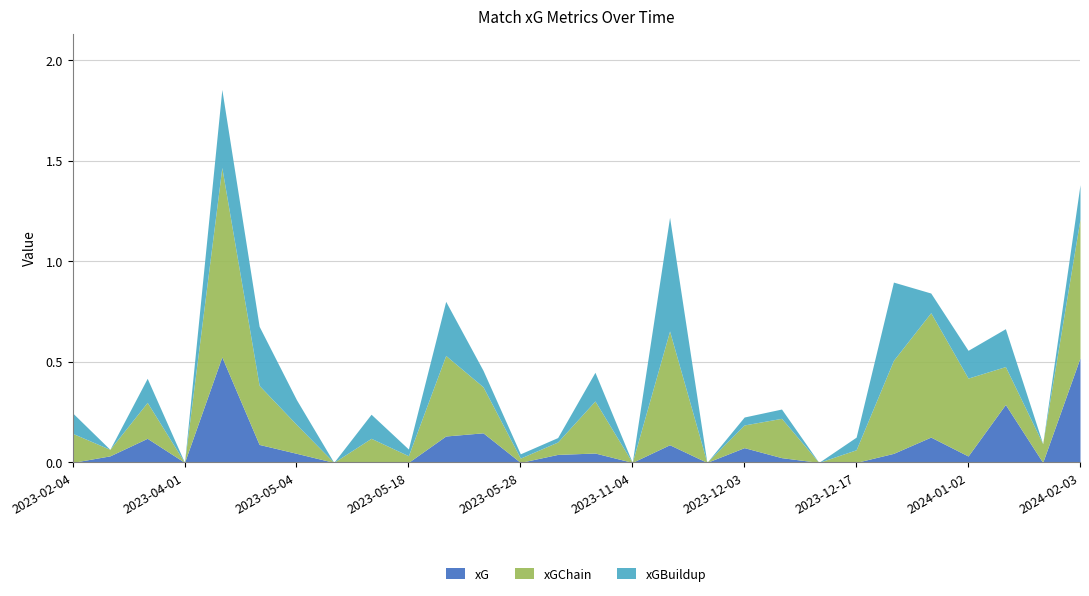

Is it true that xG equals 0.0 at 2023-05-18?

True